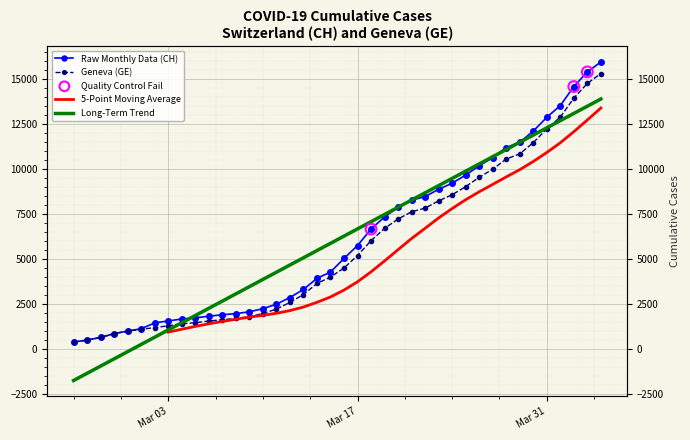

At how many categories does at least one series exceed 8120?

15